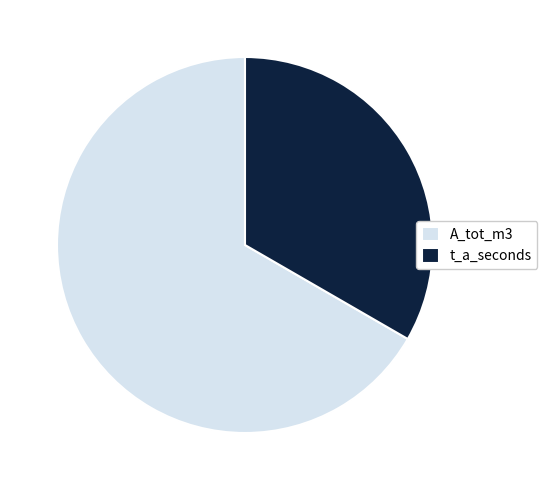

How many slices are in this pie chart?

2